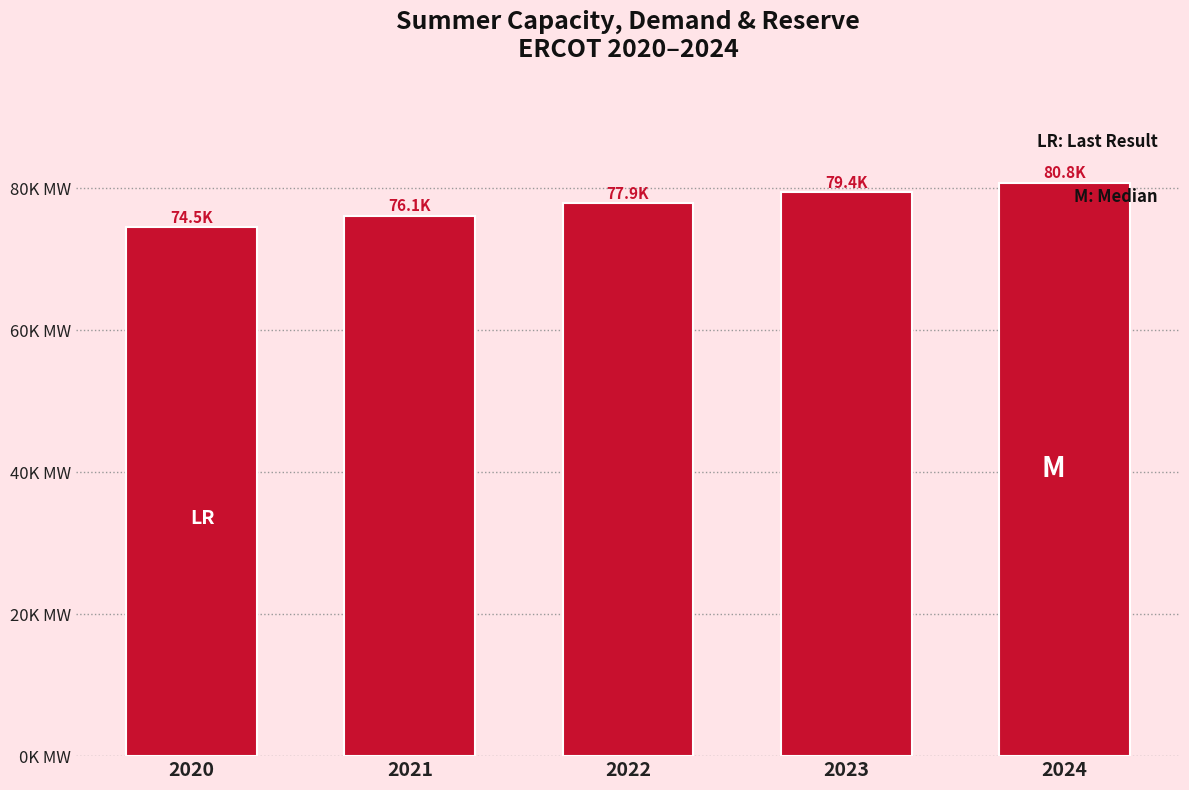

Does the chart contain any negative values?

No